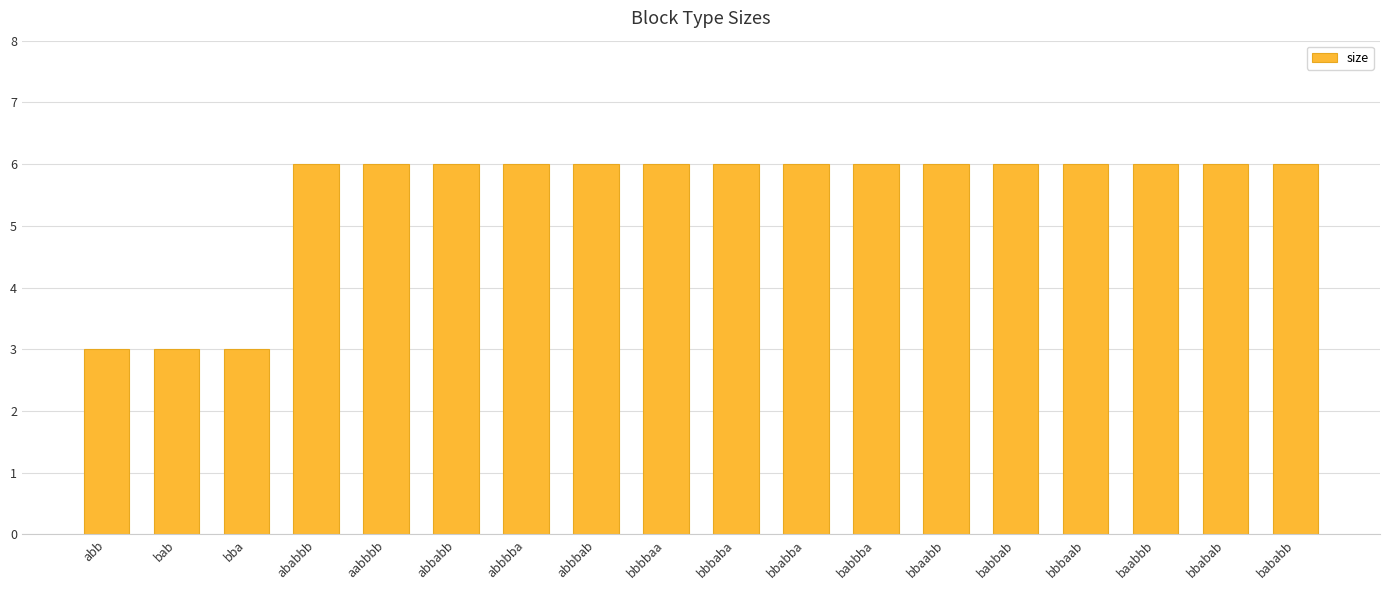

The chart shows a value of 6 at bbabba. True or false?

True